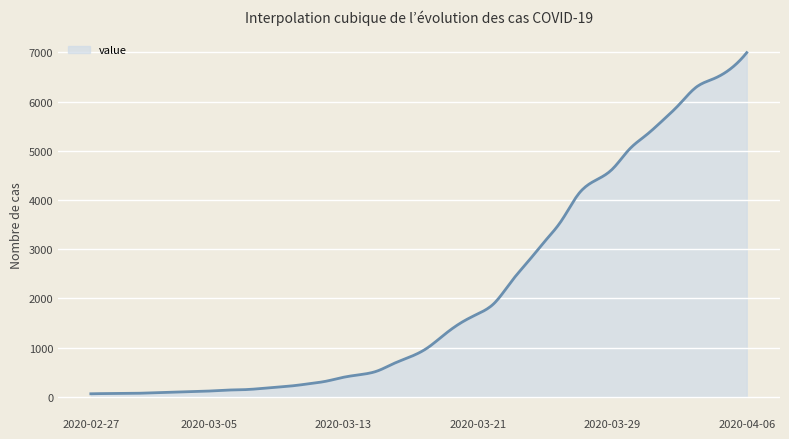

What is the maximum value shown in the chart?

6995.0